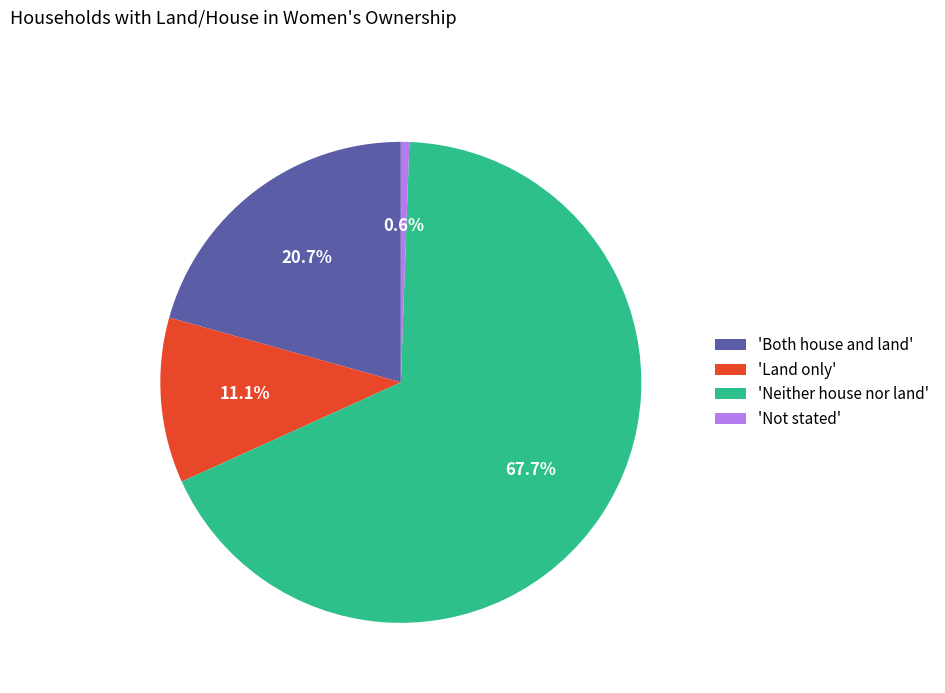

Count the number of slices in the pie.

4